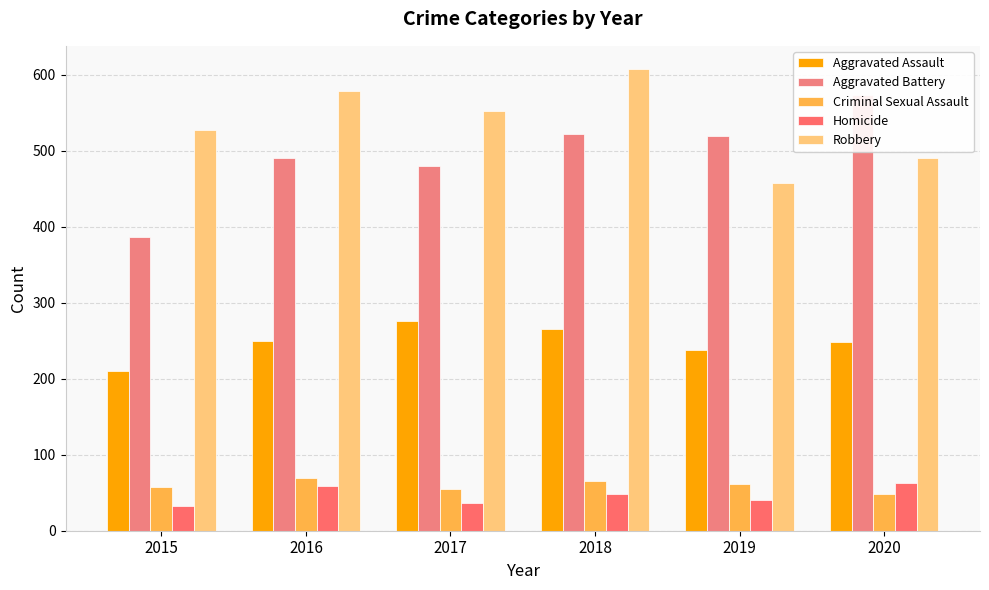

The Aggravated Assault series shows 383 at 2019. True or false?

False